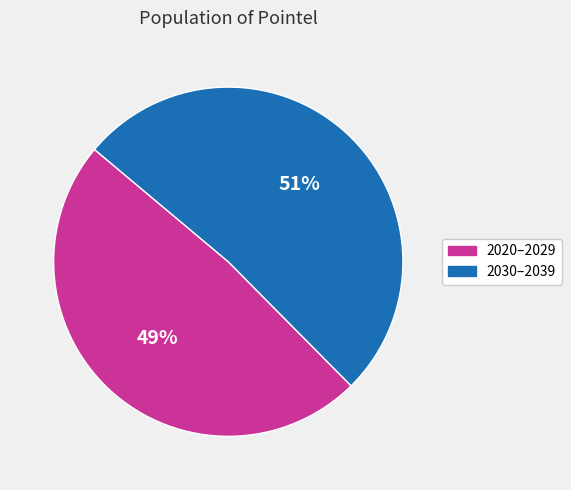

To the nearest percent, what is the average slice percentage?

50%